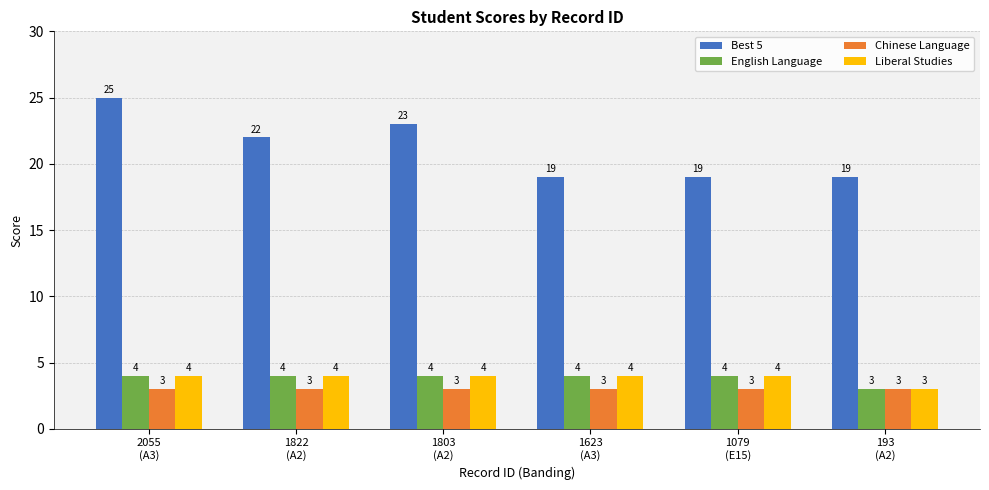

Reading left to right, transcribe all the data shown in this chart.

Best 5: 2055
(A3)=25	1822
(A2)=22	1803
(A2)=23	1623
(A3)=19	1079
(E15)=19	193
(A2)=19
English Language: 2055
(A3)=4	1822
(A2)=4	1803
(A2)=4	1623
(A3)=4	1079
(E15)=4	193
(A2)=3
Chinese Language: 2055
(A3)=3	1822
(A2)=3	1803
(A2)=3	1623
(A3)=3	1079
(E15)=3	193
(A2)=3
Liberal Studies: 2055
(A3)=4	1822
(A2)=4	1803
(A2)=4	1623
(A3)=4	1079
(E15)=4	193
(A2)=3